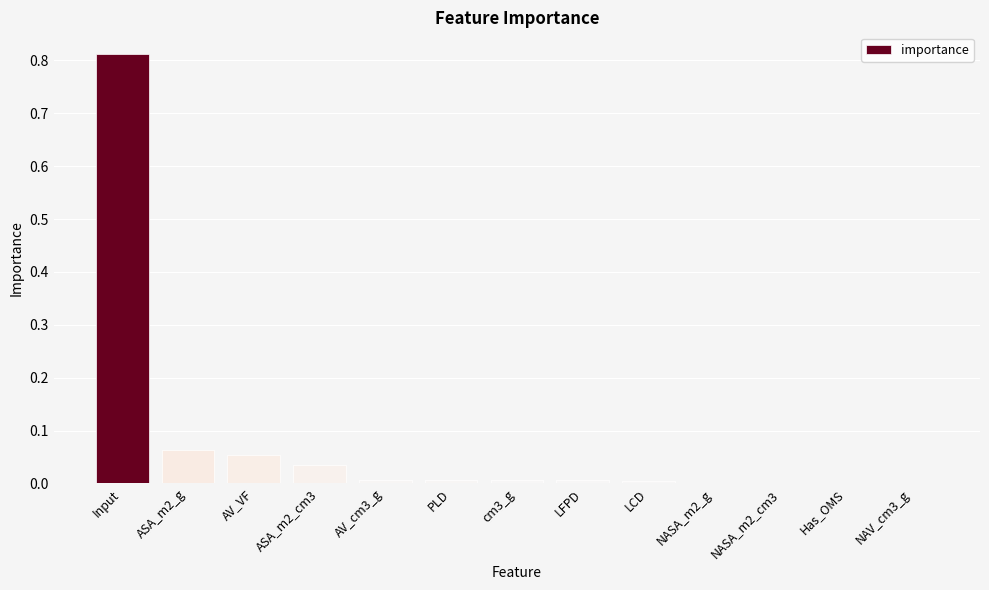

Is it true that the value at ASA_m2_cm3 is 0.0?

True